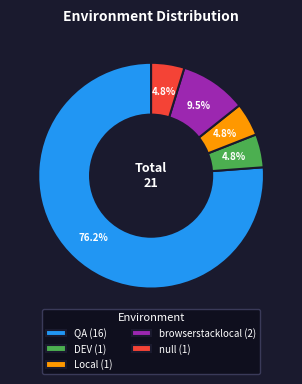

Which category accounts for the majority?

QA